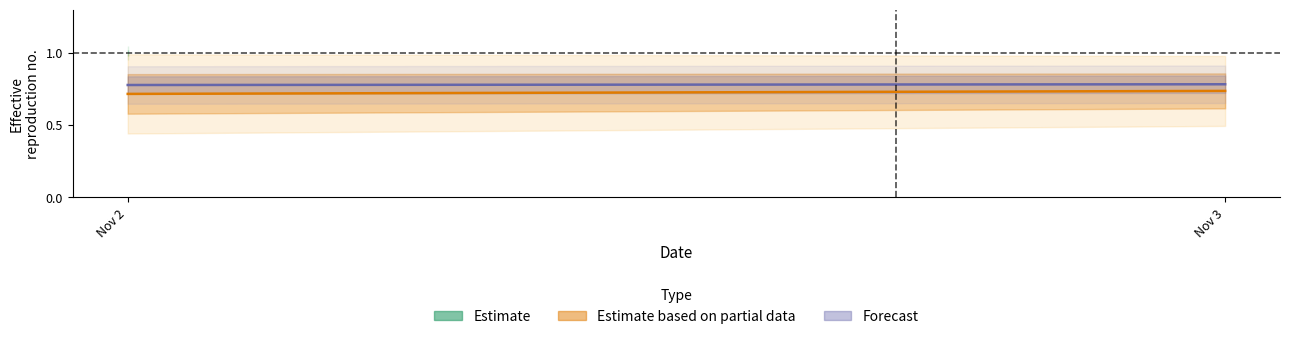

Reading right to left, list all the values displayed in this chart.

Estimate based on partial data: 0.7	0.7
Forecast: 0.8	0.8